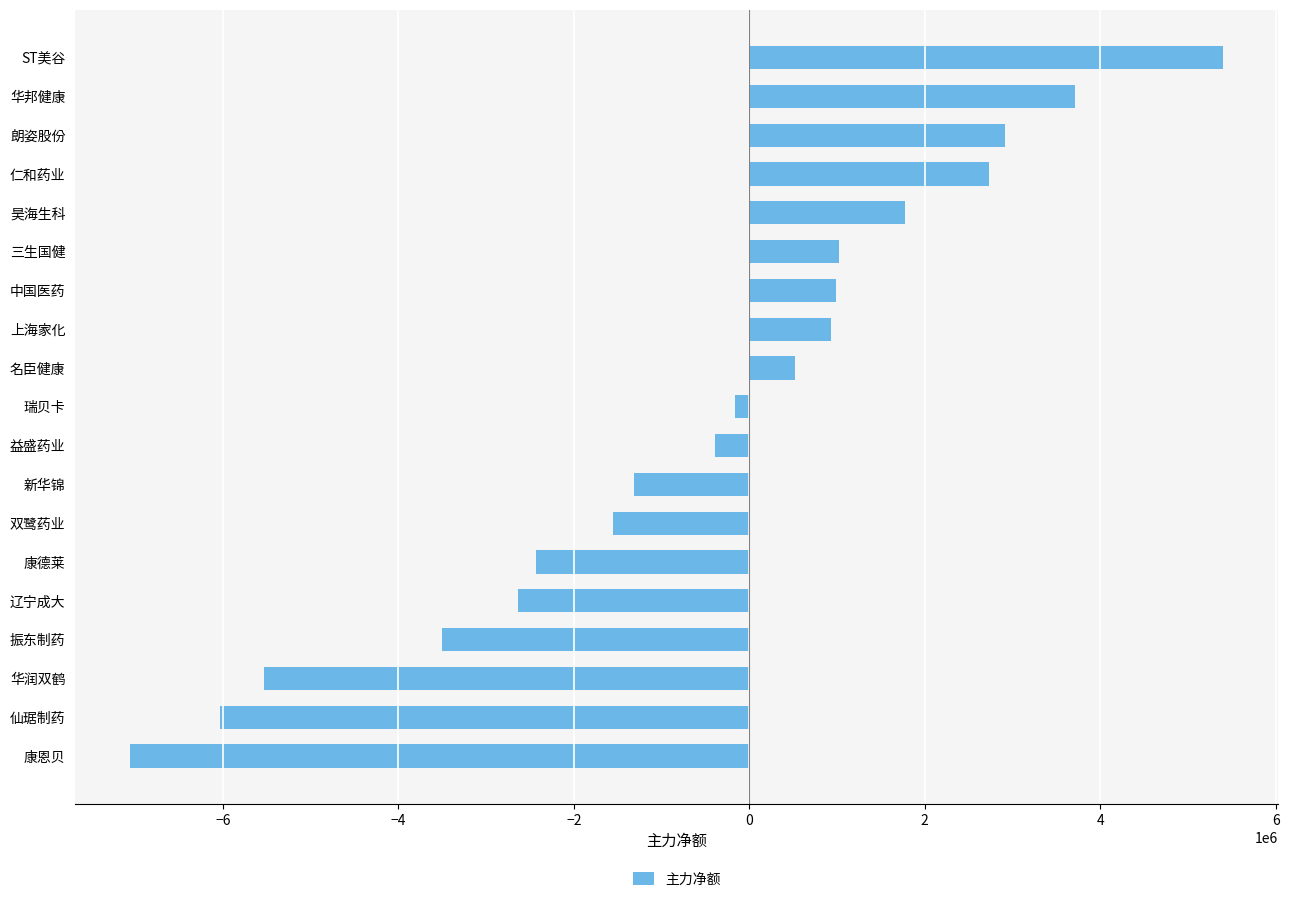

Is it true that the value at 振东制药 is -2143667?

False